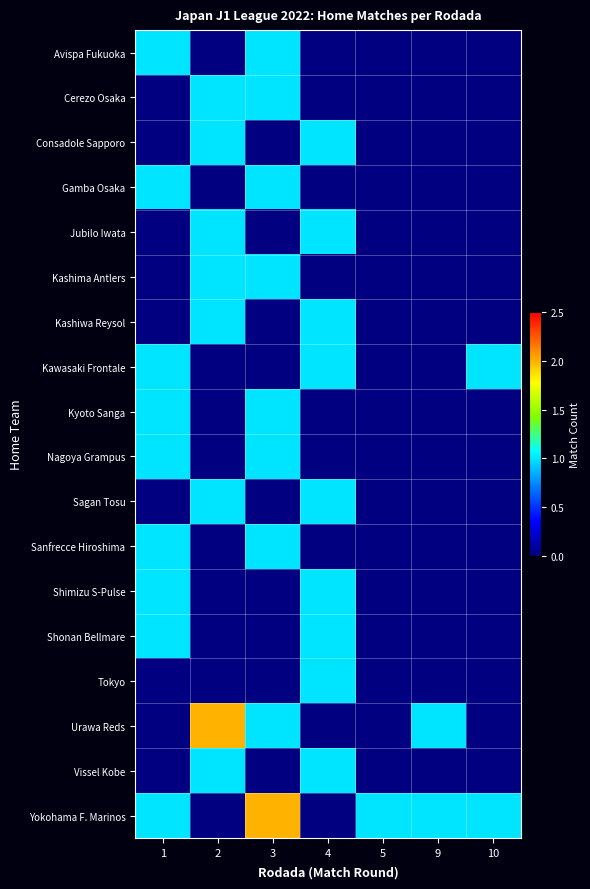

Reading left to right, what are all the values shown in this chart?

Avispa Fukuoka: 1=1	2=0	3=1	4=0	5=0	9=0	10=0
Cerezo Osaka: 1=0	2=1	3=1	4=0	5=0	9=0	10=0
Consadole Sapporo: 1=0	2=1	3=0	4=1	5=0	9=0	10=0
Gamba Osaka: 1=1	2=0	3=1	4=0	5=0	9=0	10=0
Jubilo Iwata: 1=0	2=1	3=0	4=1	5=0	9=0	10=0
Kashima Antlers: 1=0	2=1	3=1	4=0	5=0	9=0	10=0
Kashiwa Reysol: 1=0	2=1	3=0	4=1	5=0	9=0	10=0
Kawasaki Frontale: 1=1	2=0	3=0	4=1	5=0	9=0	10=1
Kyoto Sanga: 1=1	2=0	3=1	4=0	5=0	9=0	10=0
Nagoya Grampus: 1=1	2=0	3=1	4=0	5=0	9=0	10=0
Sagan Tosu: 1=0	2=1	3=0	4=1	5=0	9=0	10=0
Sanfrecce Hiroshima: 1=1	2=0	3=1	4=0	5=0	9=0	10=0
Shimizu S-Pulse: 1=1	2=0	3=0	4=1	5=0	9=0	10=0
Shonan Bellmare: 1=1	2=0	3=0	4=1	5=0	9=0	10=0
Tokyo: 1=0	2=0	3=0	4=1	5=0	9=0	10=0
Urawa Reds: 1=0	2=2	3=1	4=0	5=0	9=1	10=0
Vissel Kobe: 1=0	2=1	3=0	4=1	5=0	9=0	10=0
Yokohama F. Marinos: 1=1	2=0	3=2	4=0	5=1	9=1	10=1